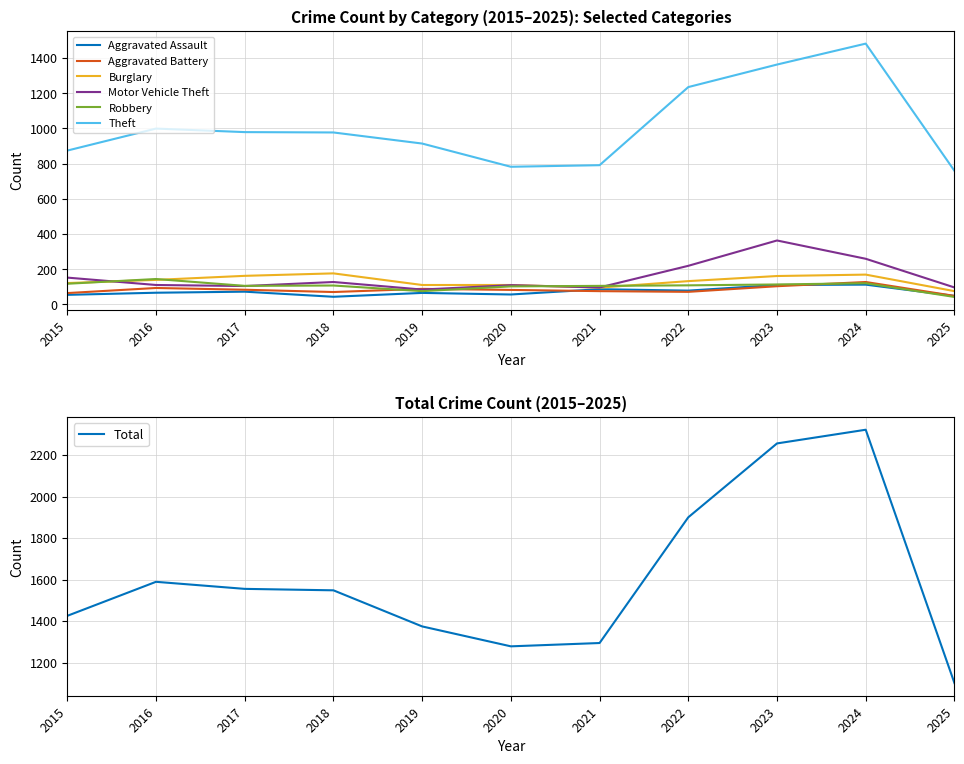

Reading right to left, extract all data points from this chart.

Aggravated Assault: 48	112	110	78	86	56	65	43	72	66	54
Aggravated Battery: 48	127	103	71	75	82	88	70	83	93	64
Burglary: 75	169	161	132	95	110	110	176	162	139	121
Motor Vehicle Theft: 96	259	363	219	96	109	84	127	104	110	152
Robbery: 42	120	113	108	105	102	75	107	105	144	117
Theft: 759	1482	1363	1235	791	782	914	977	979	999	874